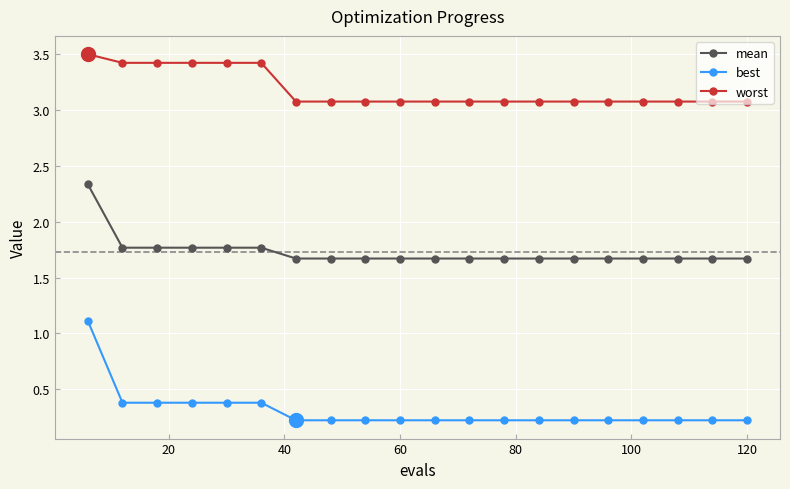

True or false: mean and best cross at least once.

False